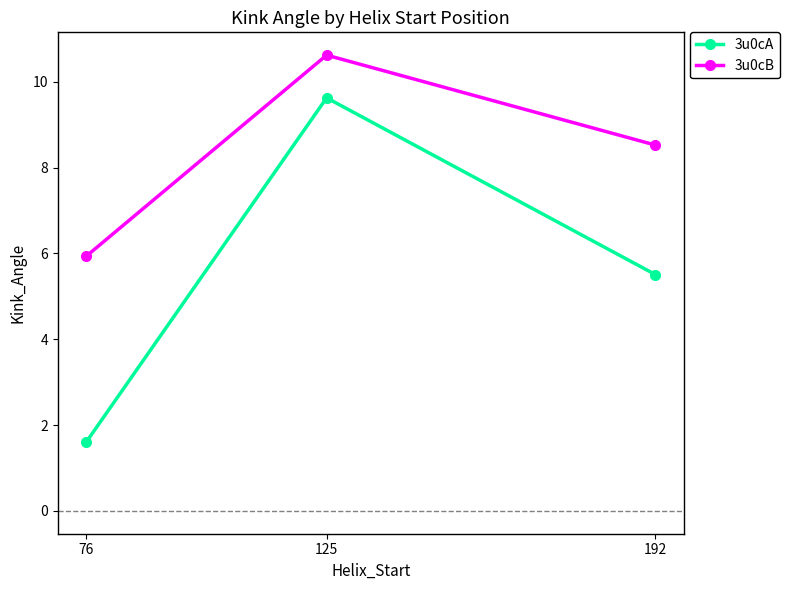

What is the difference between the 3u0cA values at 125 and 192?

4.1